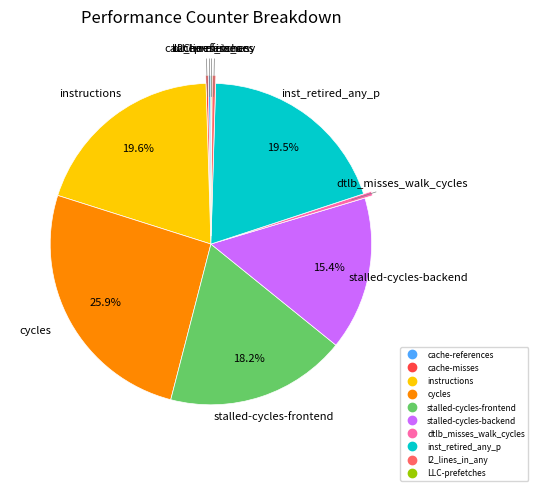

What portion of the pie excludes stalled-cycles-frontend?

81.8%